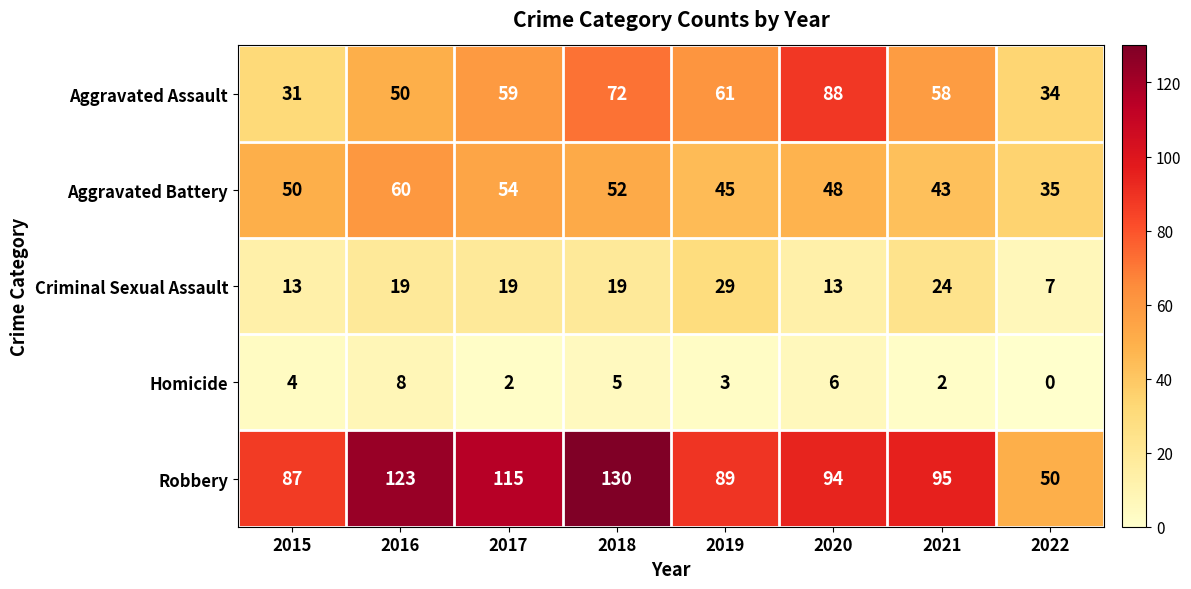

Rank the series by their maximum value, from highest to lowest.

Robbery, Aggravated Assault, Aggravated Battery, Criminal Sexual Assault, Homicide